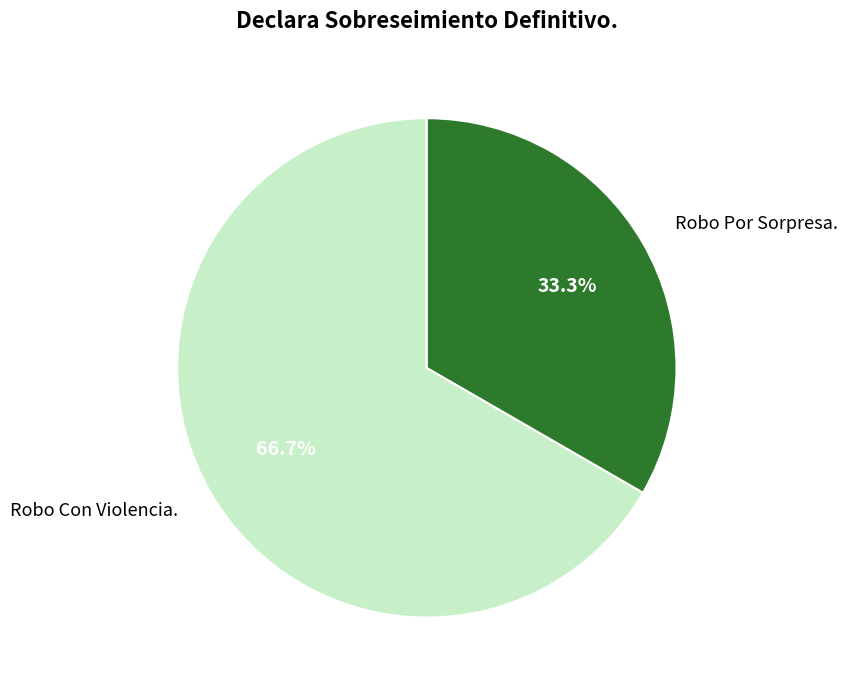

What is the smallest slice in the pie chart?

Robo Por Sorpresa.